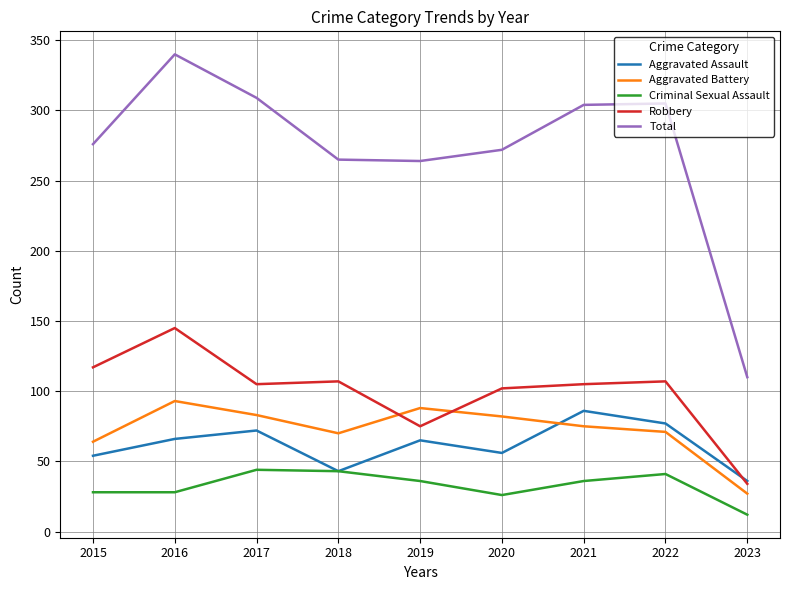

Is it true that Aggravated Assault equals 130 at 2021?

False